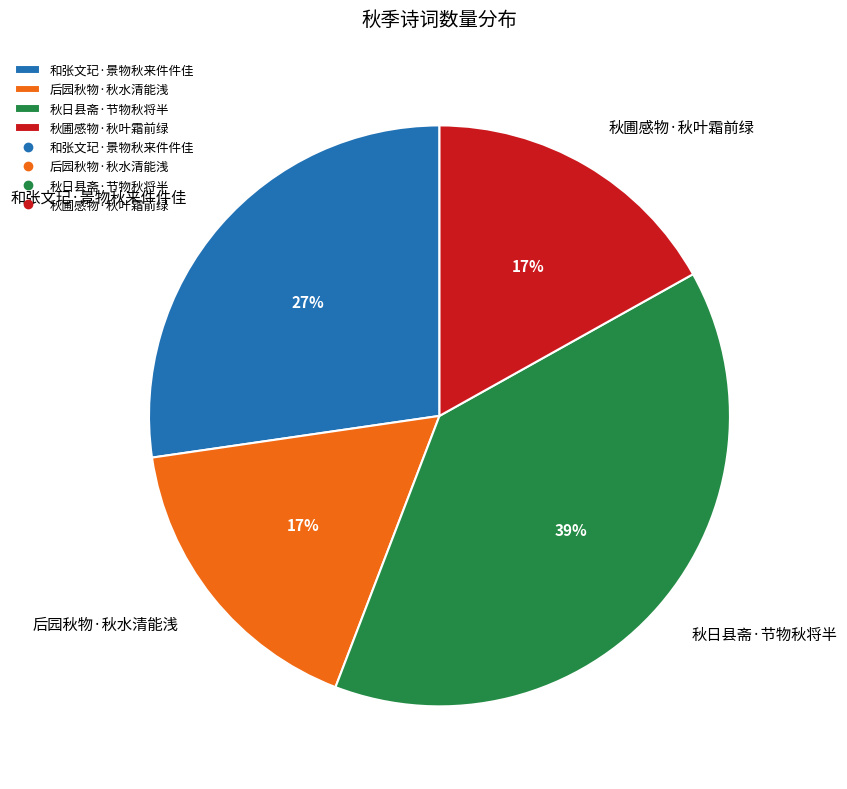

Which category has the biggest portion of the pie?

秋日县斋·节物秋将半